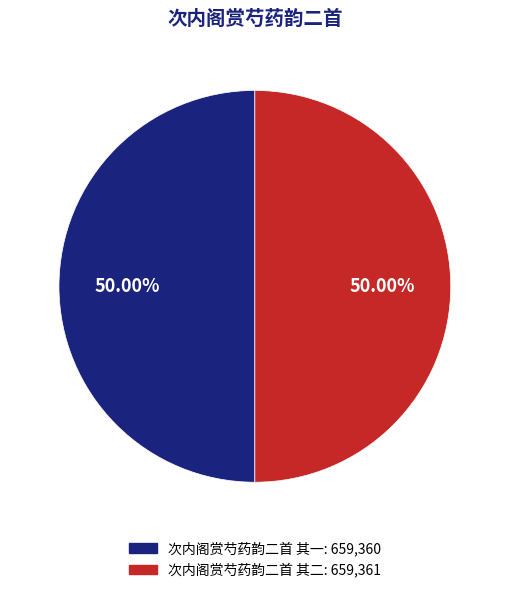

How many segments does this pie chart have?

2